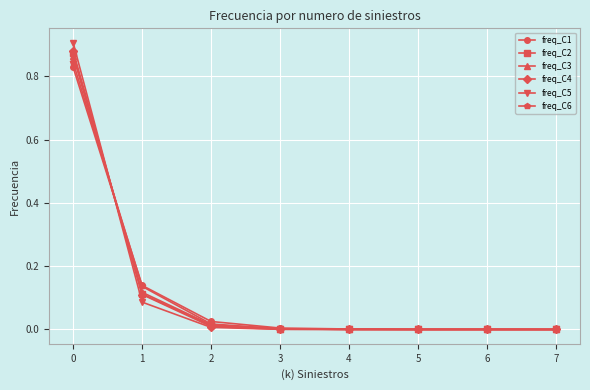

How many categories are shown in the chart?

8